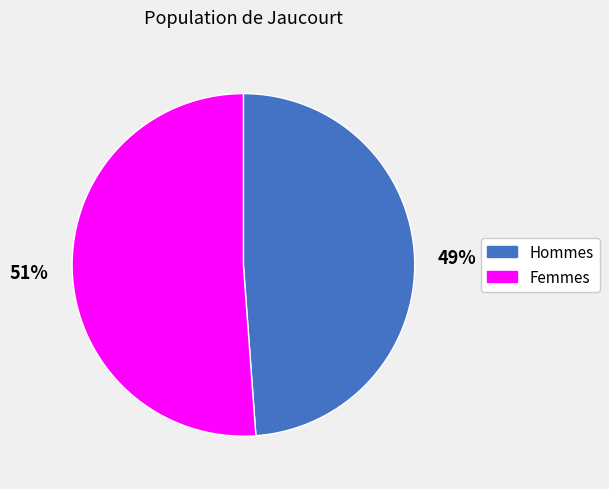

Combined, do Femmes and Hommes account for over 50%?

Yes